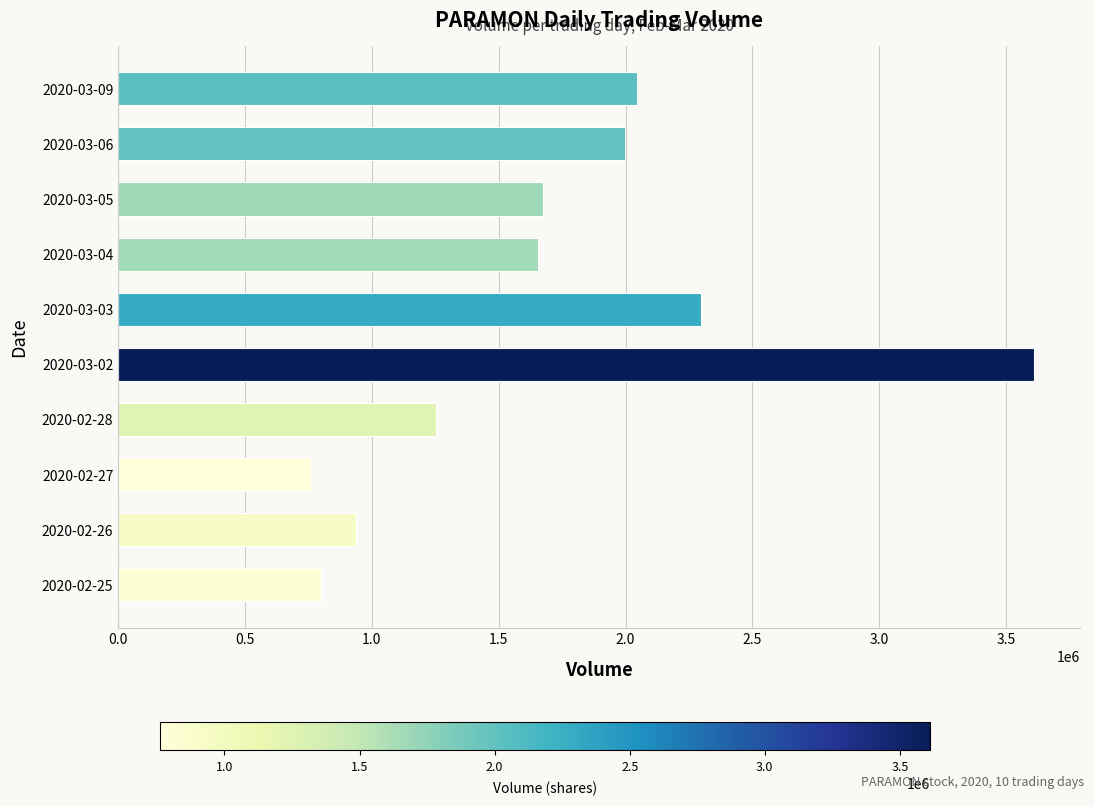

The value at 2020-03-04 is 1653100. True or false?

True